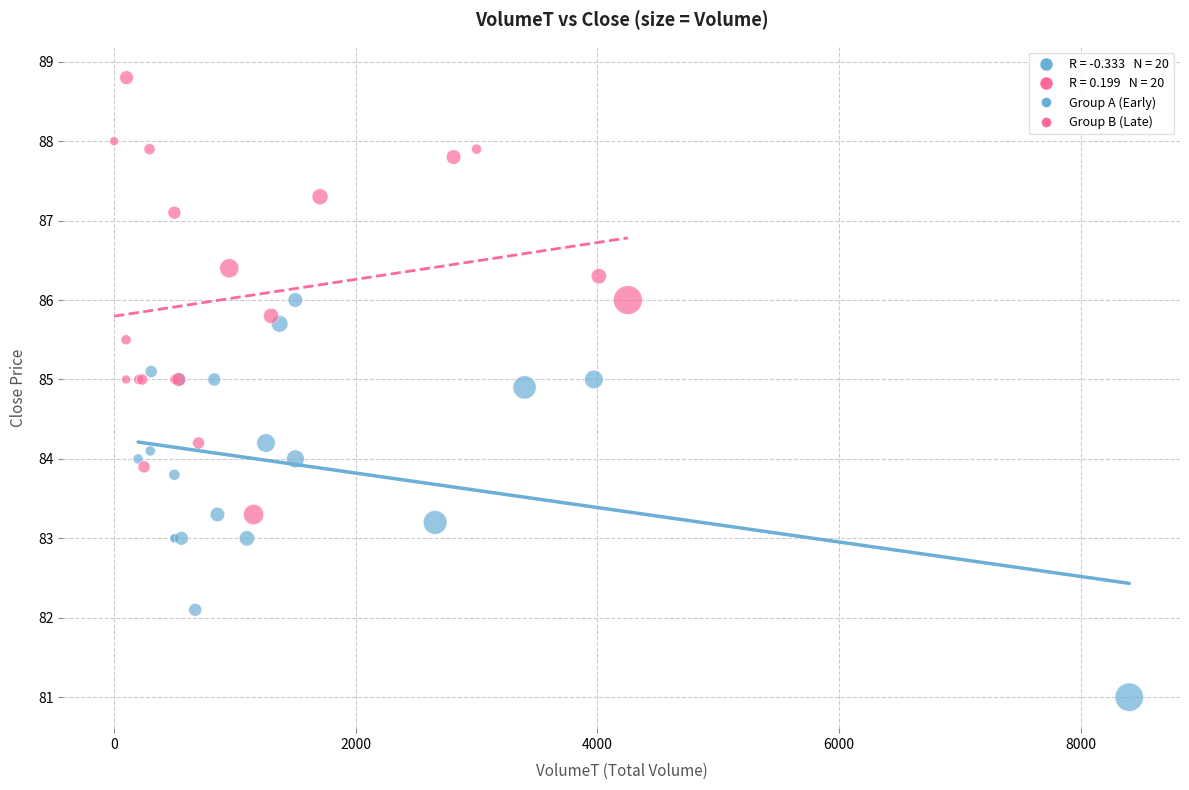

Which series contains the lowest Y value?

Group A (Early)